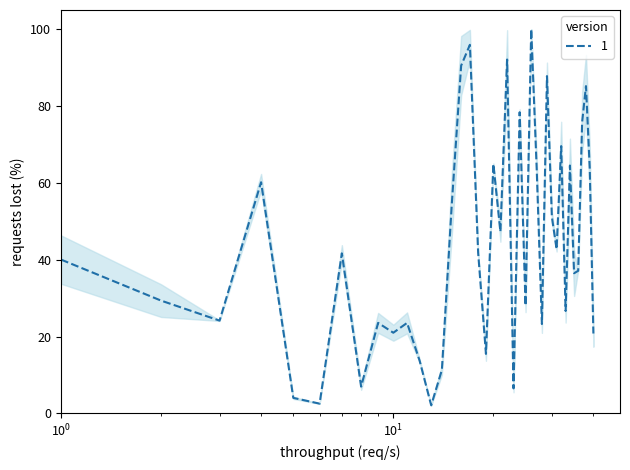

What is the minimum value shown in the chart?

2.1